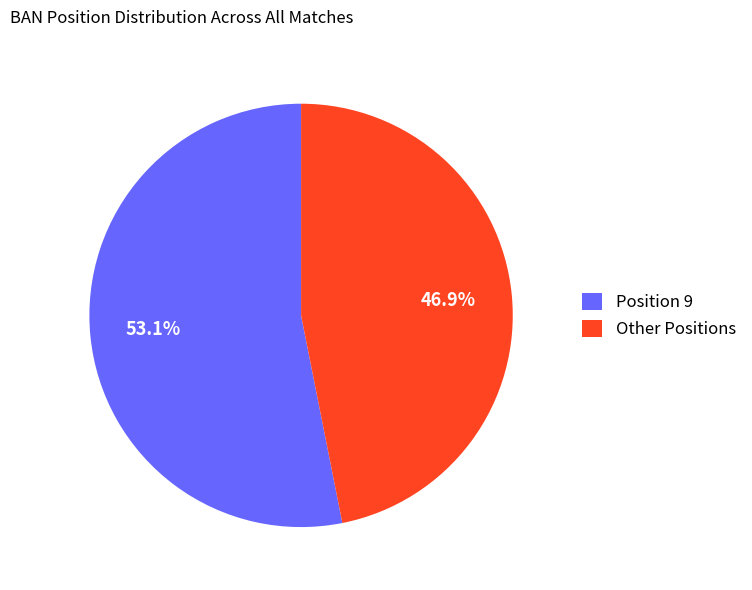

Rank the categories by value from highest to lowest.

Position 9, Other Positions